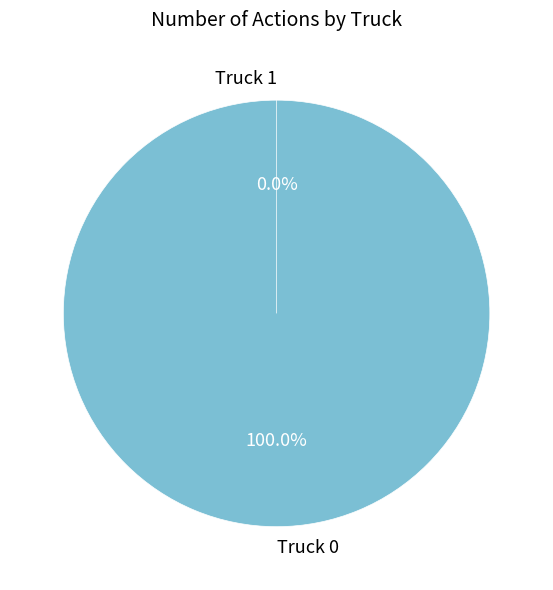

What percentage is the Truck 0 slice, to the nearest percent?

100%